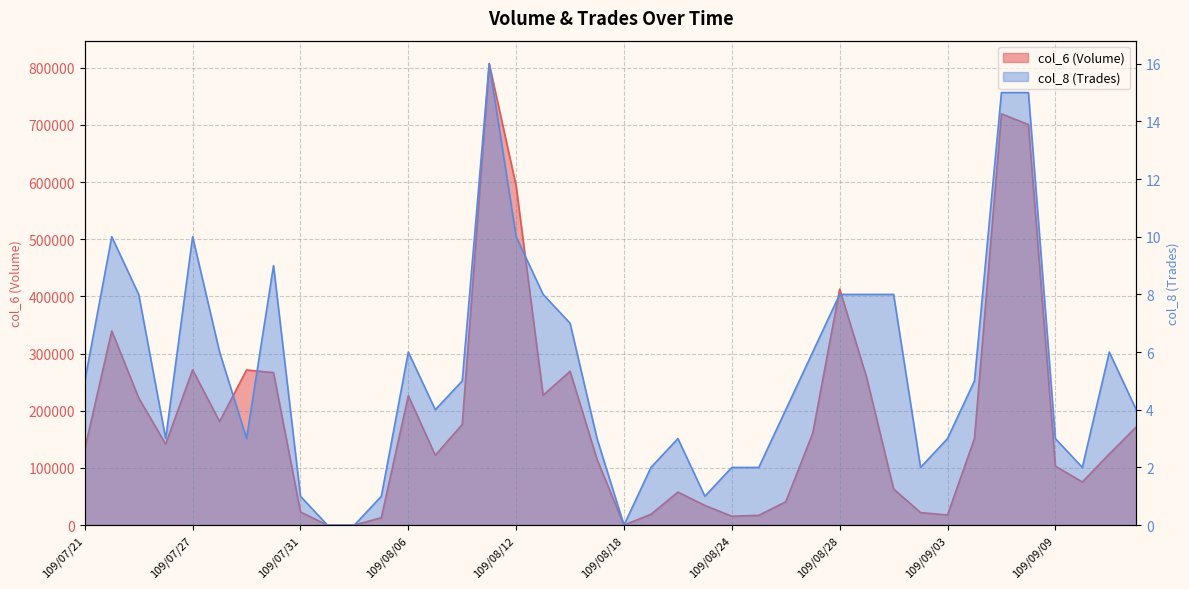

How many lines are shown in the chart?

2